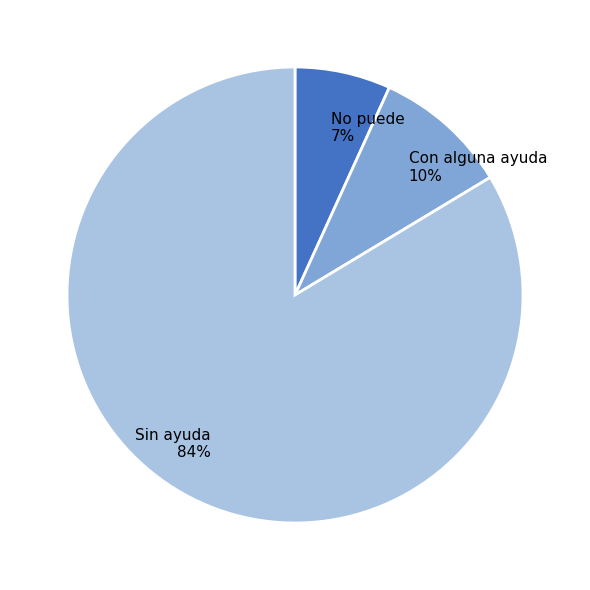

Which slice is the largest?

Sin ayuda